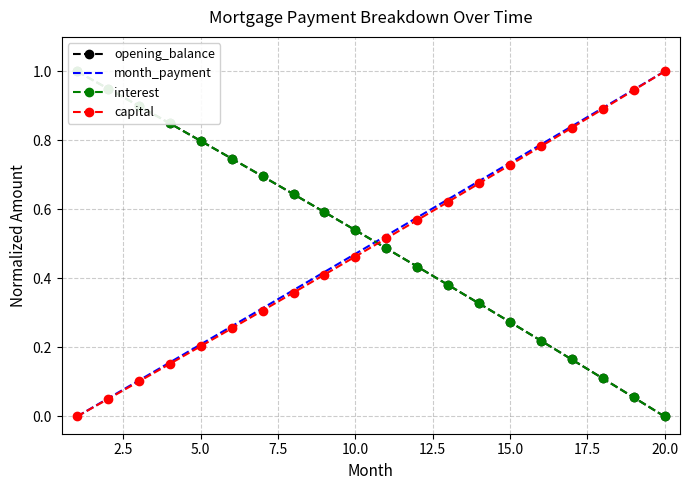

Which category has the highest value in the month_payment series?

20.0